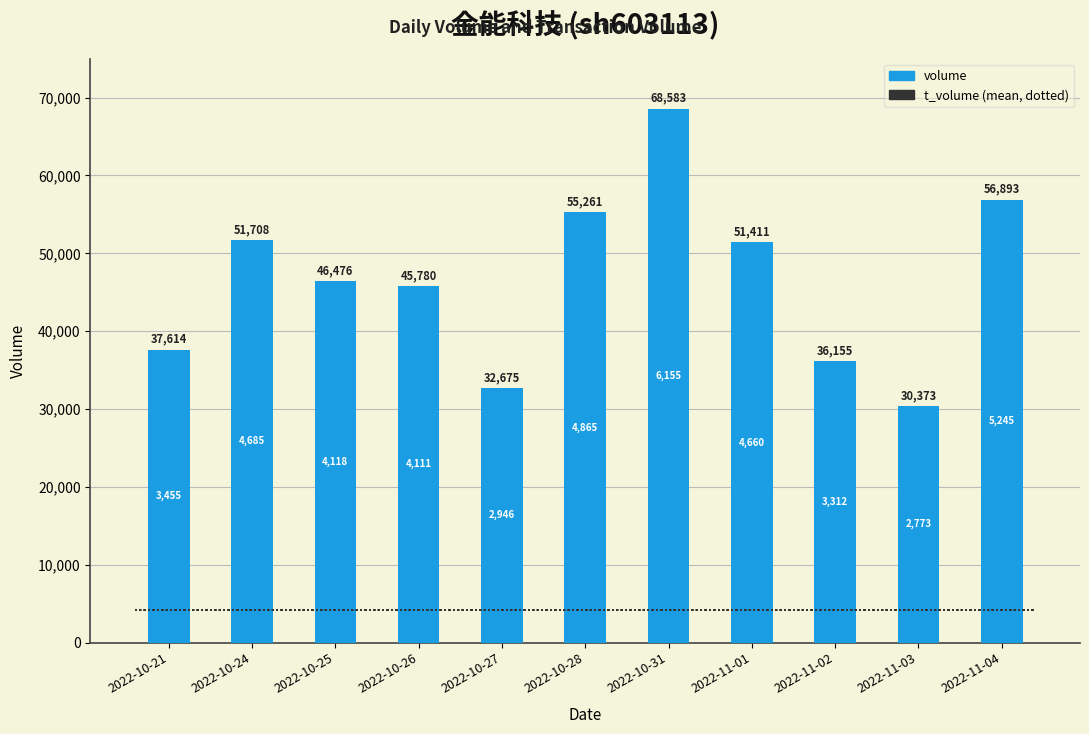

Reading left to right, transcribe all the data shown in this chart.

37614	51708	46476	45780	32675	55261	68583	51411	36155	30373	56893